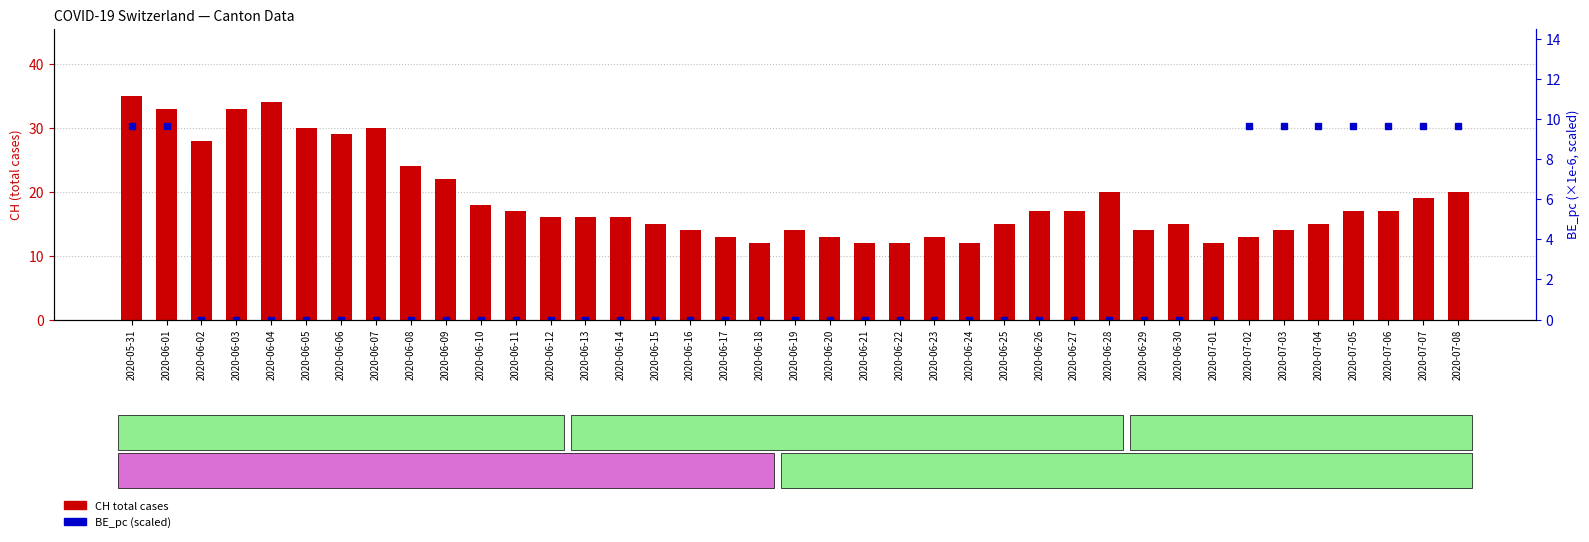

How many groups of bars are there?

39